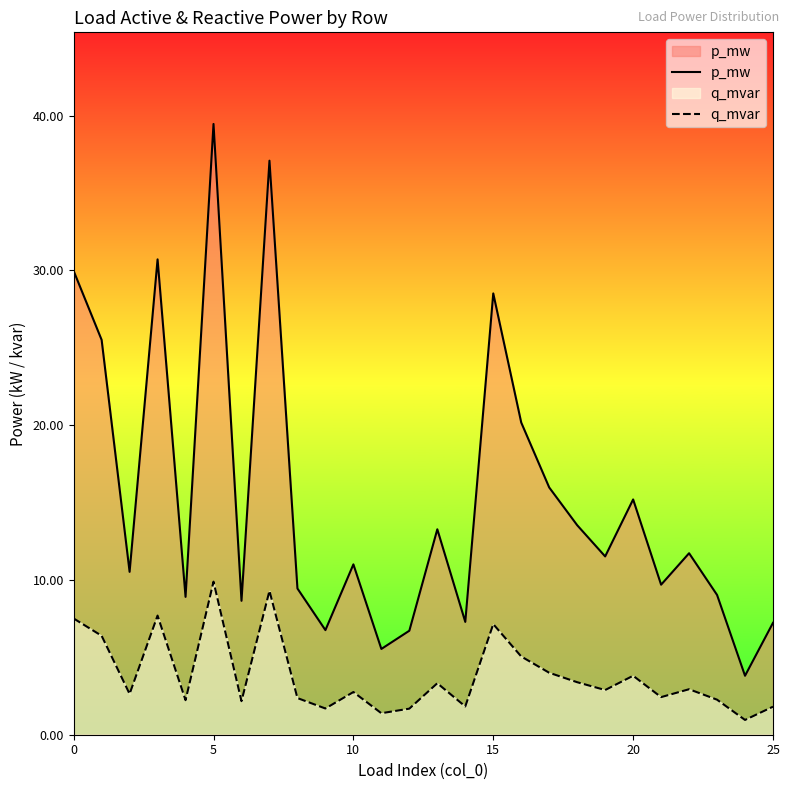

Does the chart have visible grid lines?

No